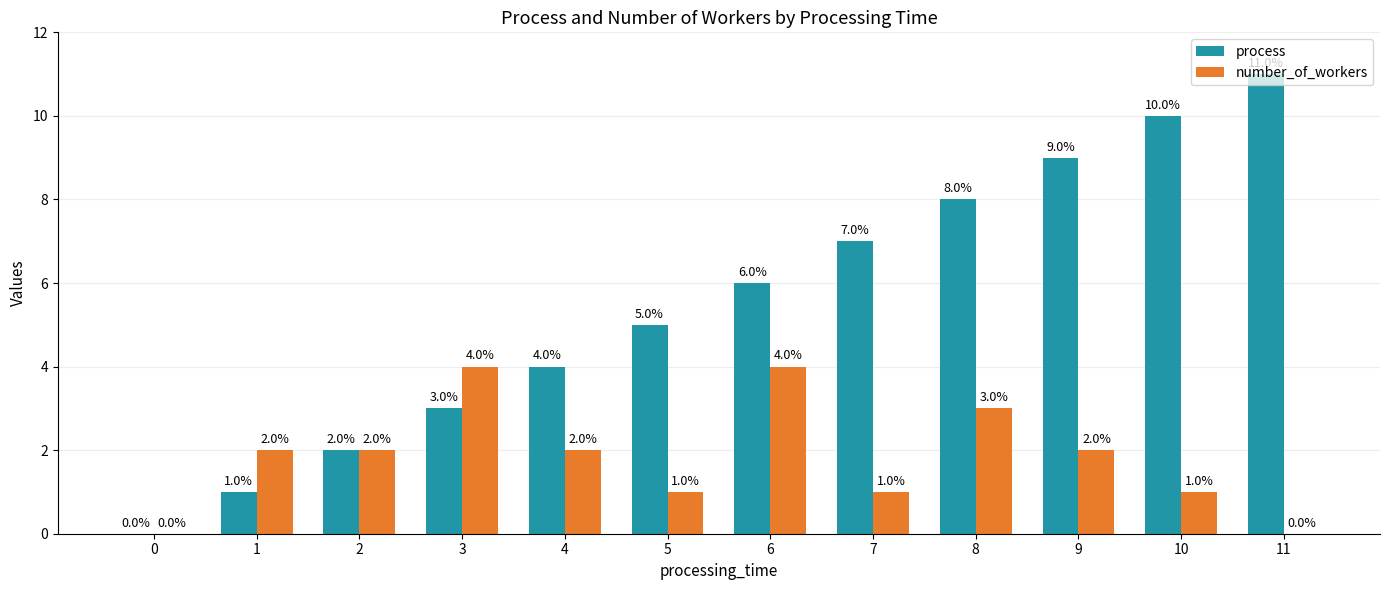

How many number_of_workers values are between 1 and 3?

8